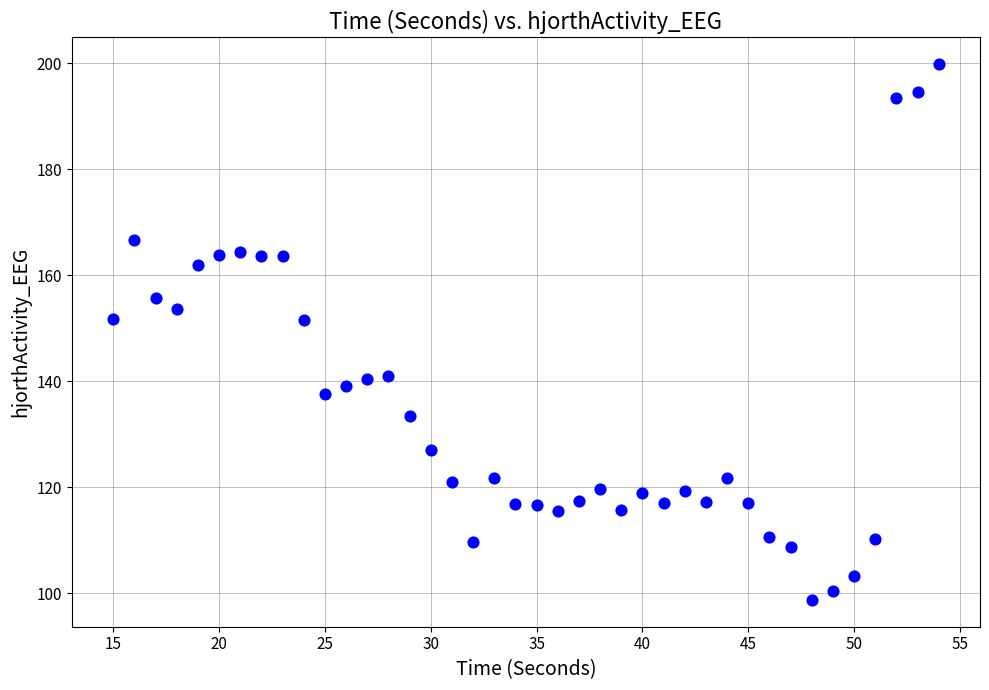

What is the range of X values (max minus min)?

39.0